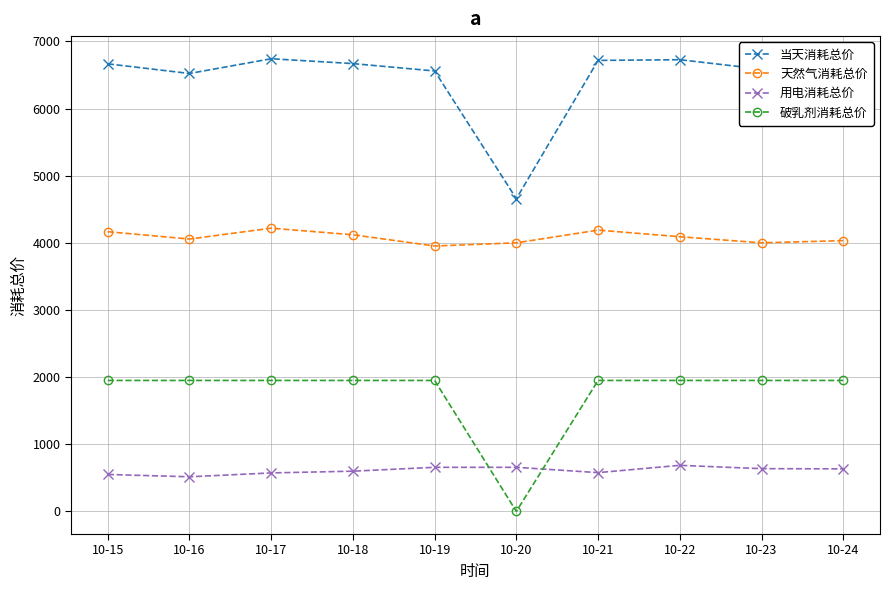

Rank the series at 10-15 from lowest to highest value.

用电消耗总价, 破乳剂消耗总价, 天然气消耗总价, 当天消耗总价